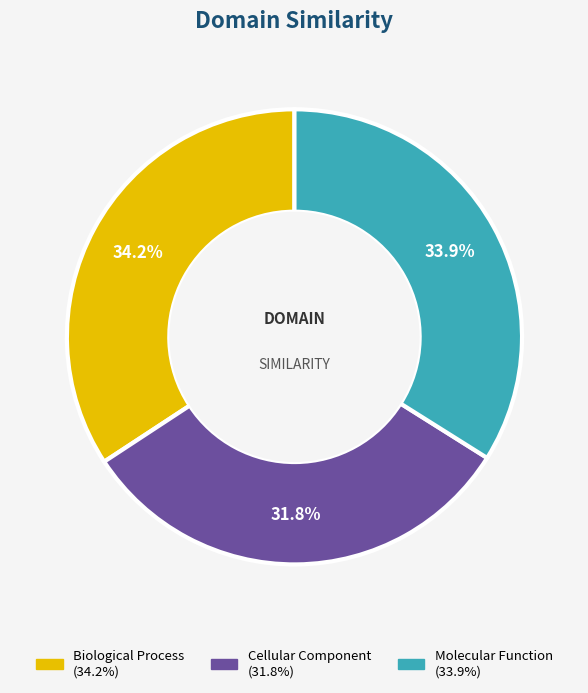

How many segments does this pie chart have?

3